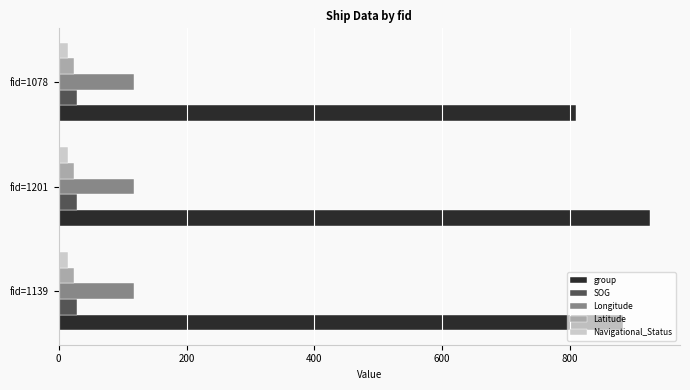

At which category does the chart reach its peak across all series?

fid=1201